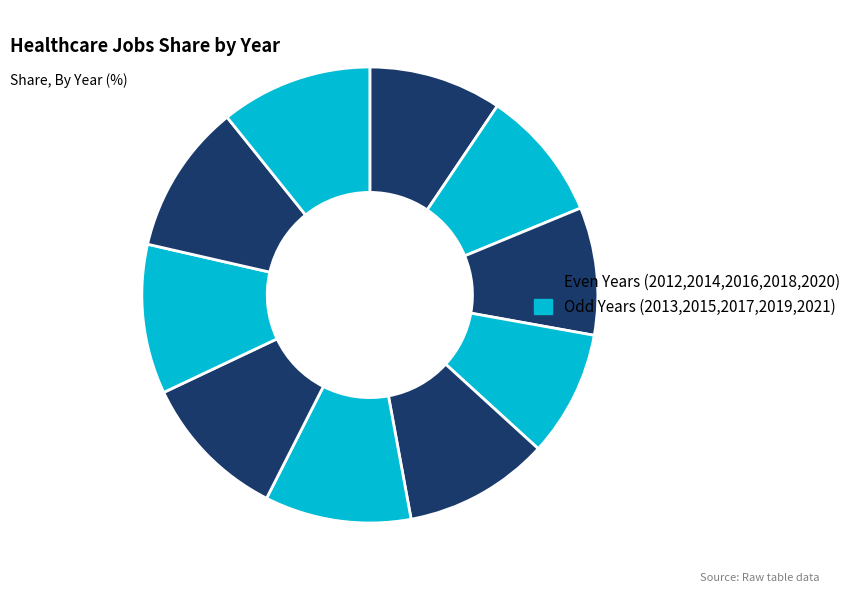

Count the number of slices in the pie.

10